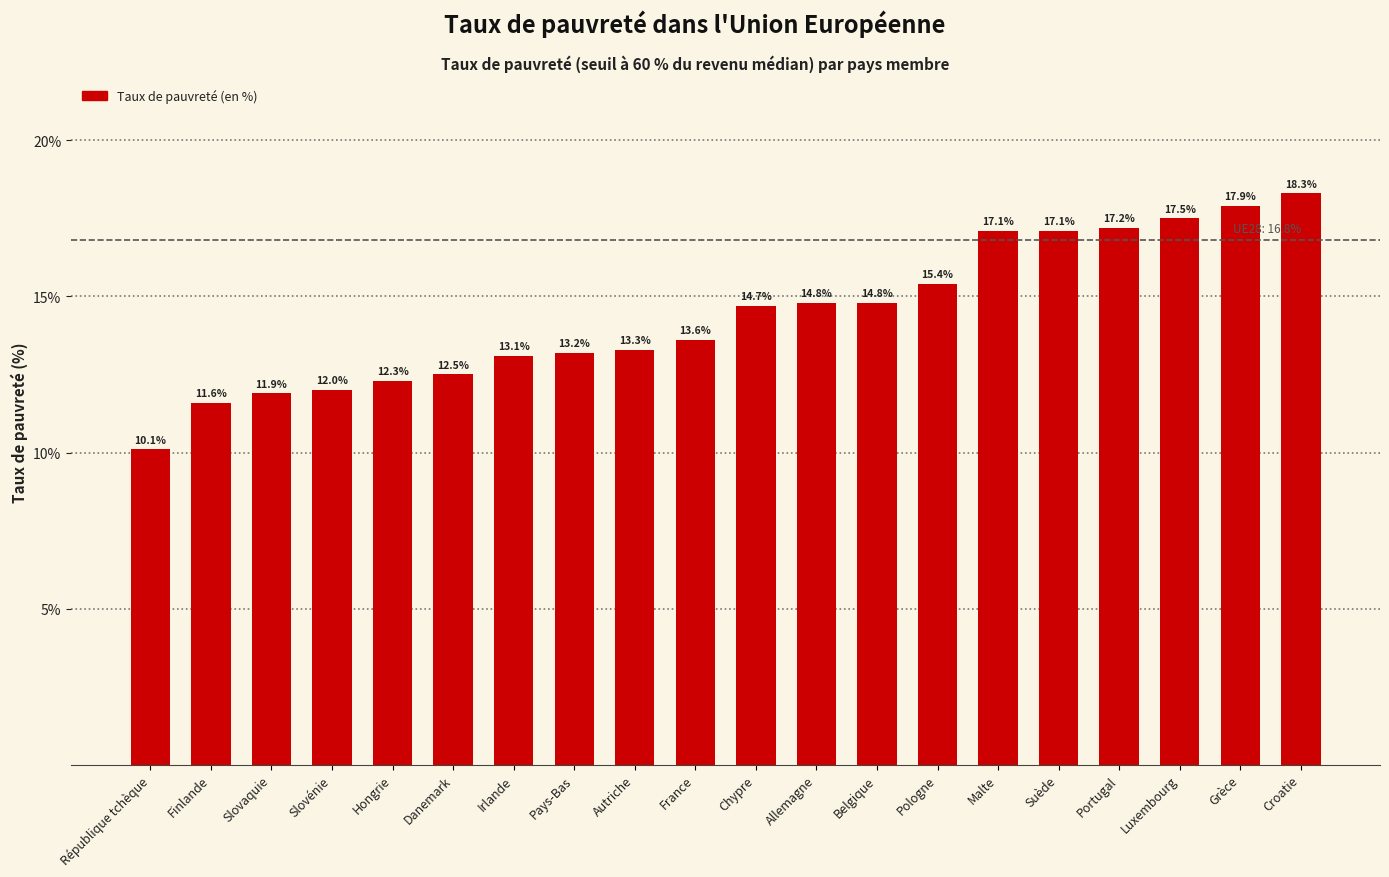

Reading left to right, list all the values displayed in this chart.

République tchèque=10.1	Finlande=11.6	Slovaquie=11.9	Slovénie=12.0	Hongrie=12.3	Danemark=12.5	Irlande=13.1	Pays-Bas=13.2	Autriche=13.3	France=13.6	Chypre=14.7	Allemagne=14.8	Belgique=14.8	Pologne=15.4	Malte=17.1	Suède=17.1	Portugal=17.2	Luxembourg=17.5	Grèce=17.9	Croatie=18.3